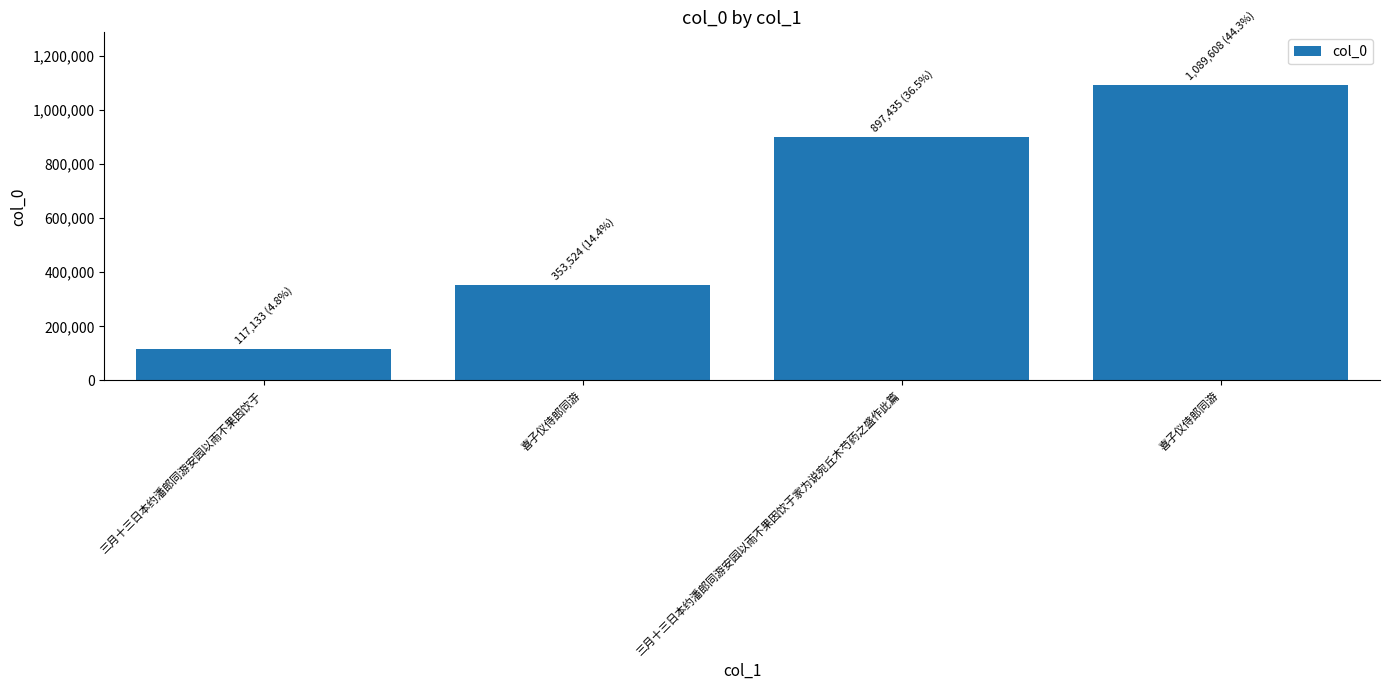

What is the minimum value shown in the chart?

117133